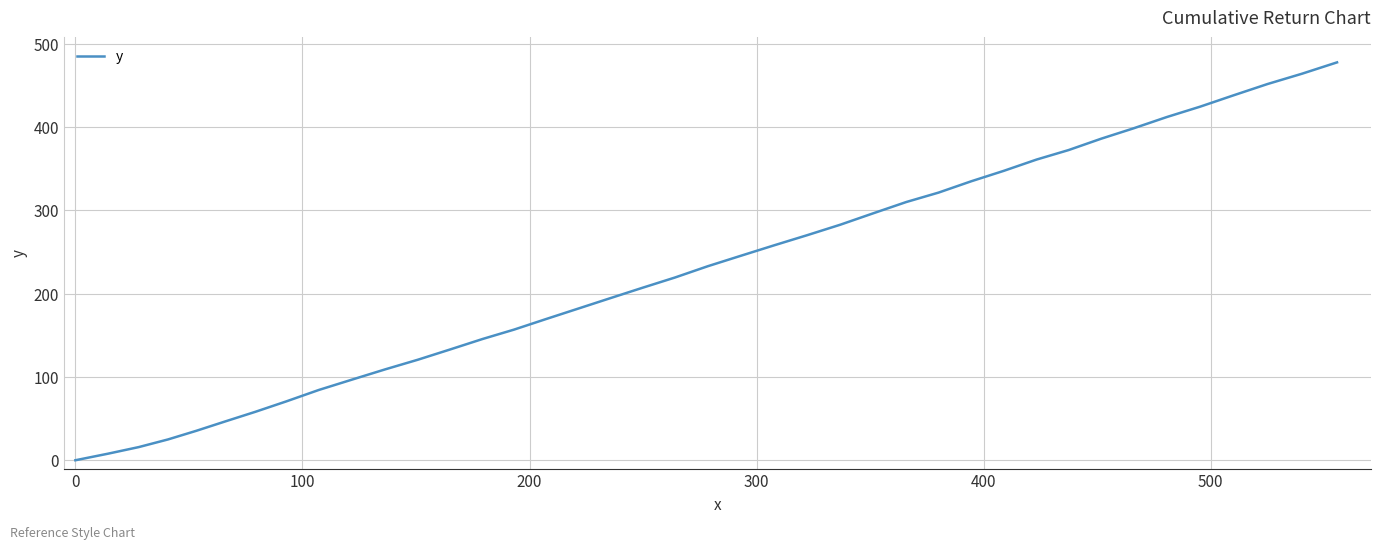

What is the maximum value shown in the chart?

477.8